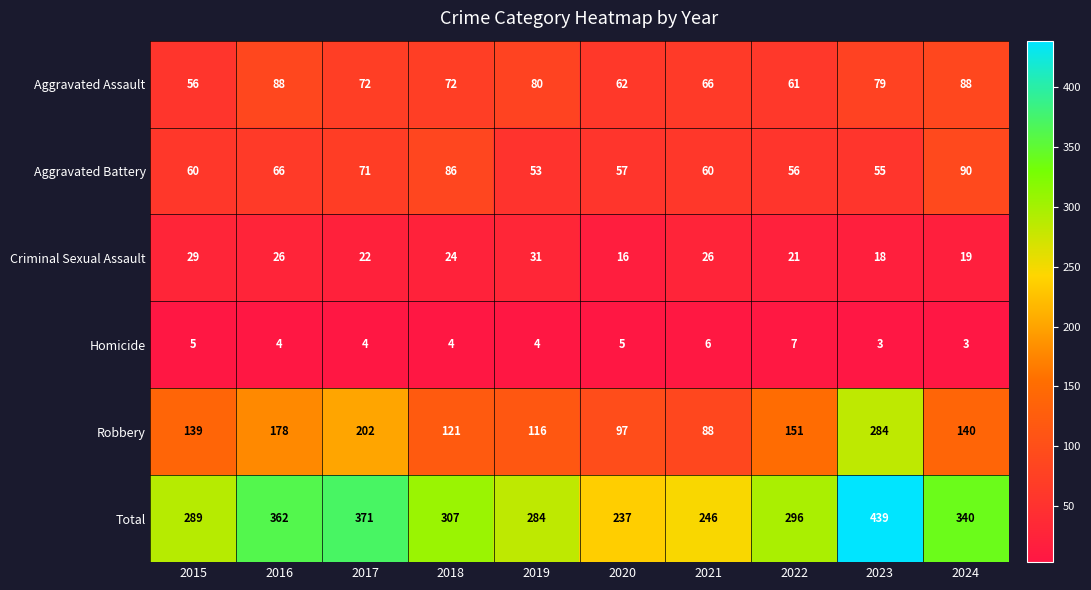

What is the average value of the Criminal Sexual Assault series?

23